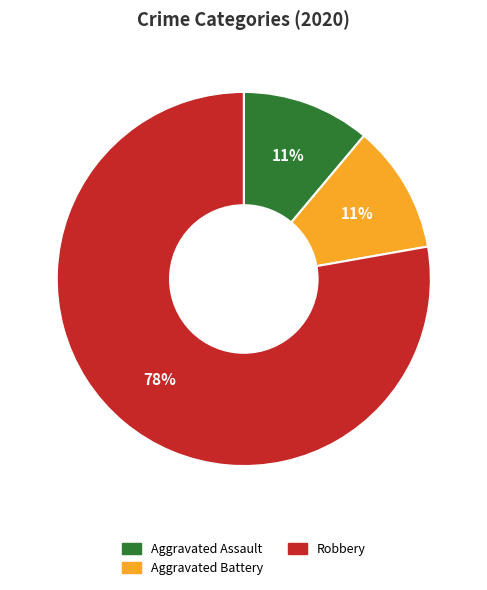

To the nearest percent, what is the difference between the largest and smallest slice percentages?

67%